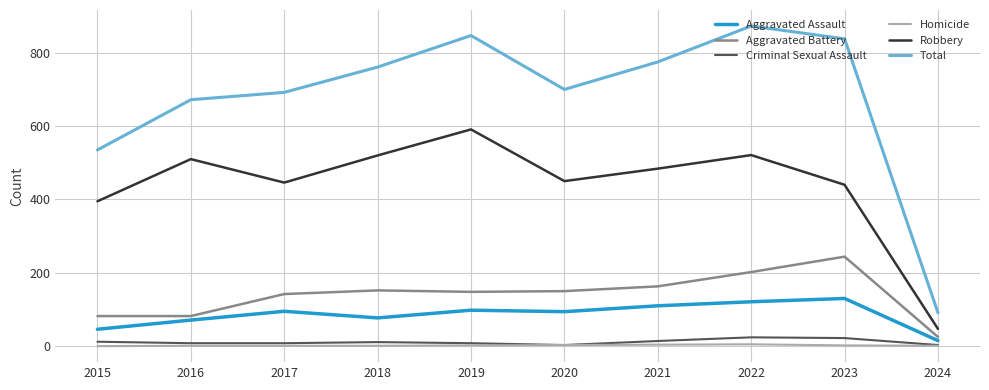

True or false: Homicide has more than 0 points higher than both neighbors.

True